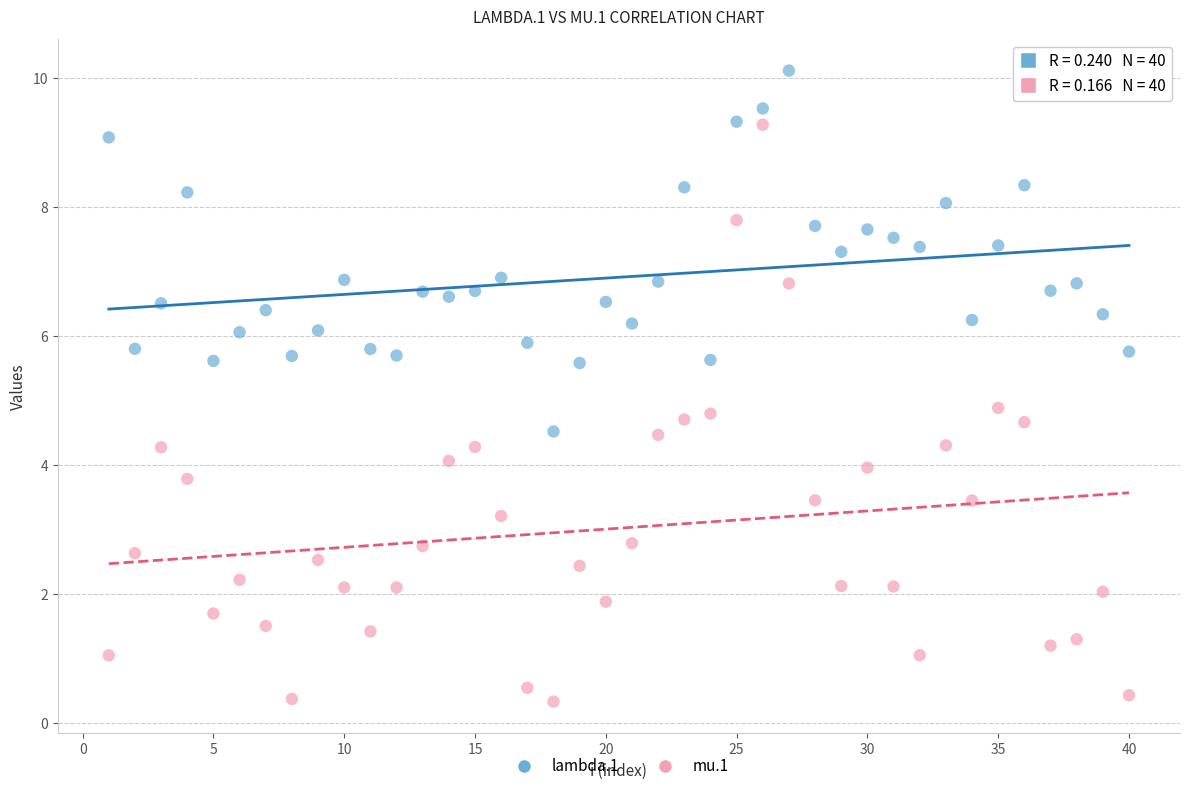

Which series reaches the maximum Y coordinate?

lambda.1